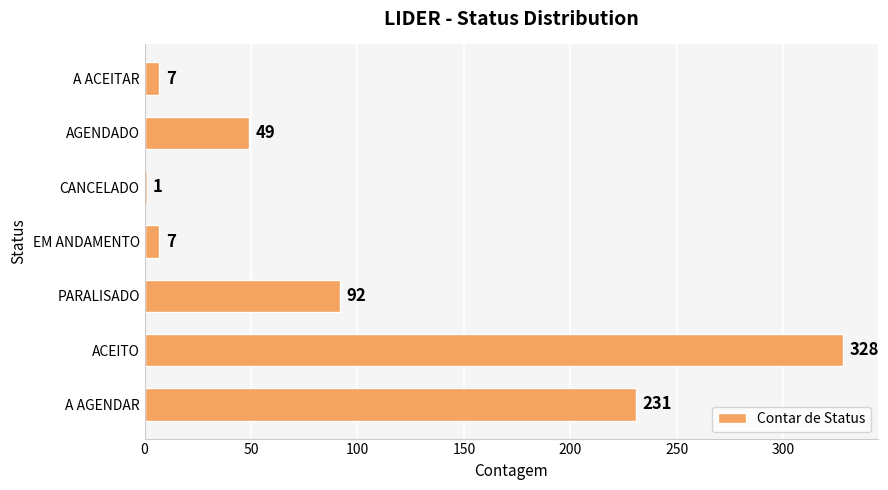

What is the change in value from A AGENDAR to AGENDADO?

-182